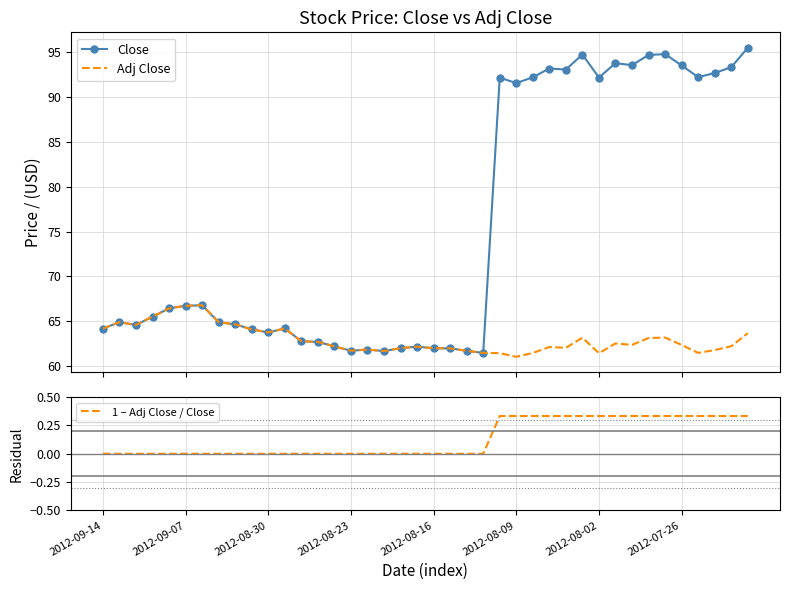

How many values in the Adj Close series are below 62?

12